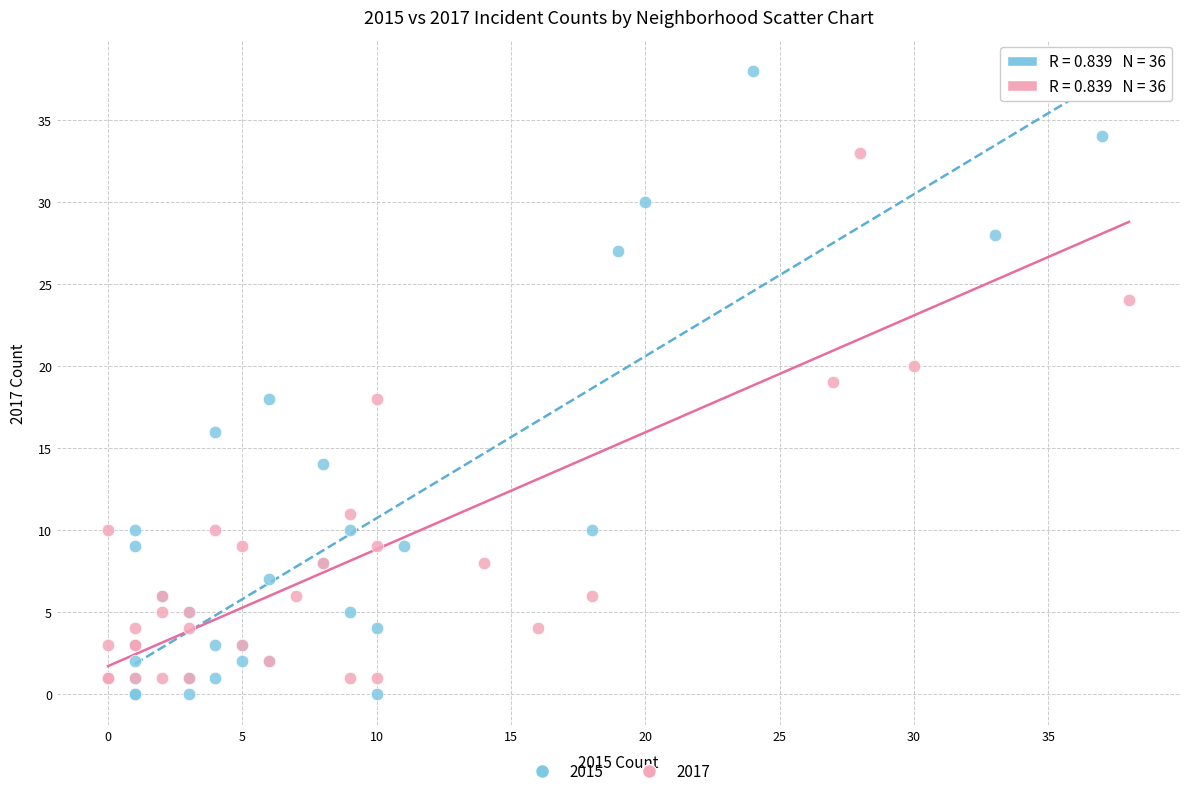

Which series contains the highest Y value?

2015